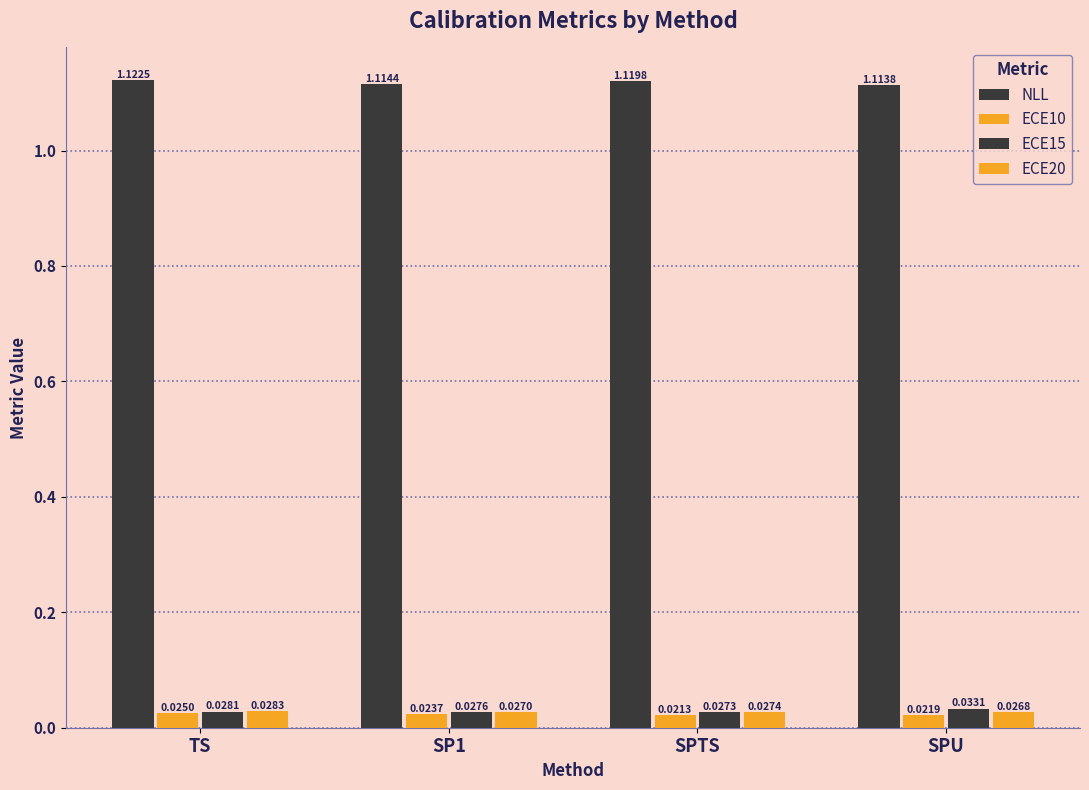

At how many categories does at least one series exceed 0?

4